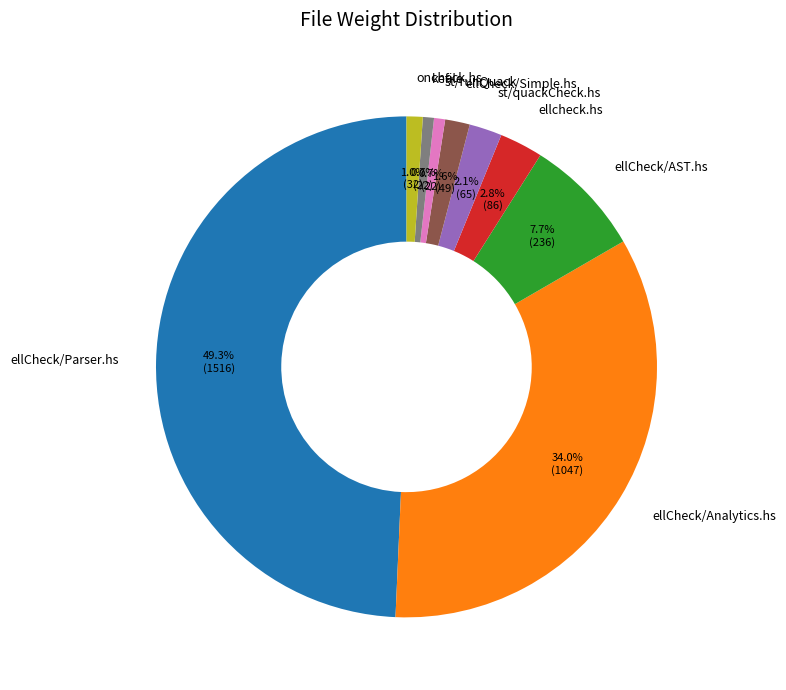

Is st/quackCheck.hs the majority of the pie?

No